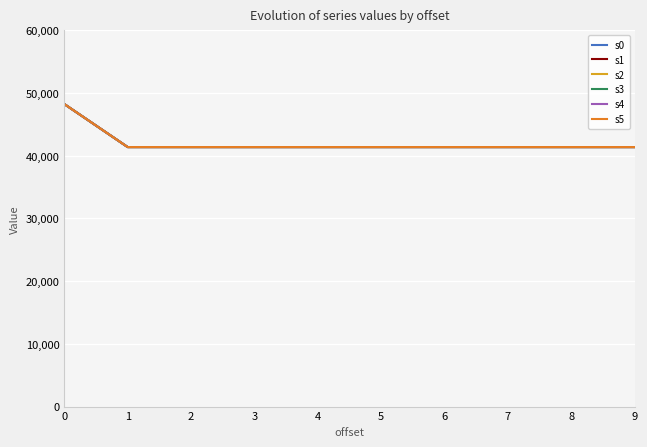

List the labels in order of s0 value, smallest first.

1, 2, 3, 4, 5, 6, 7, 8, 9, 0